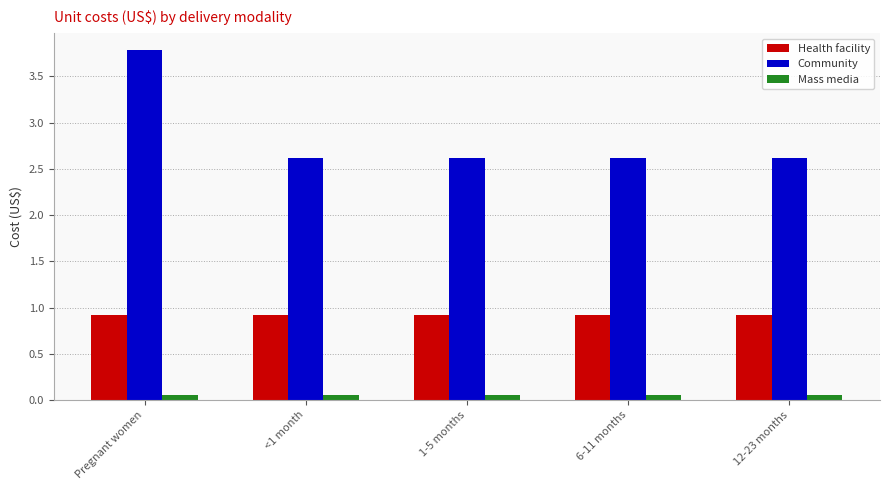

At how many categories does at least one series exceed 0?

5